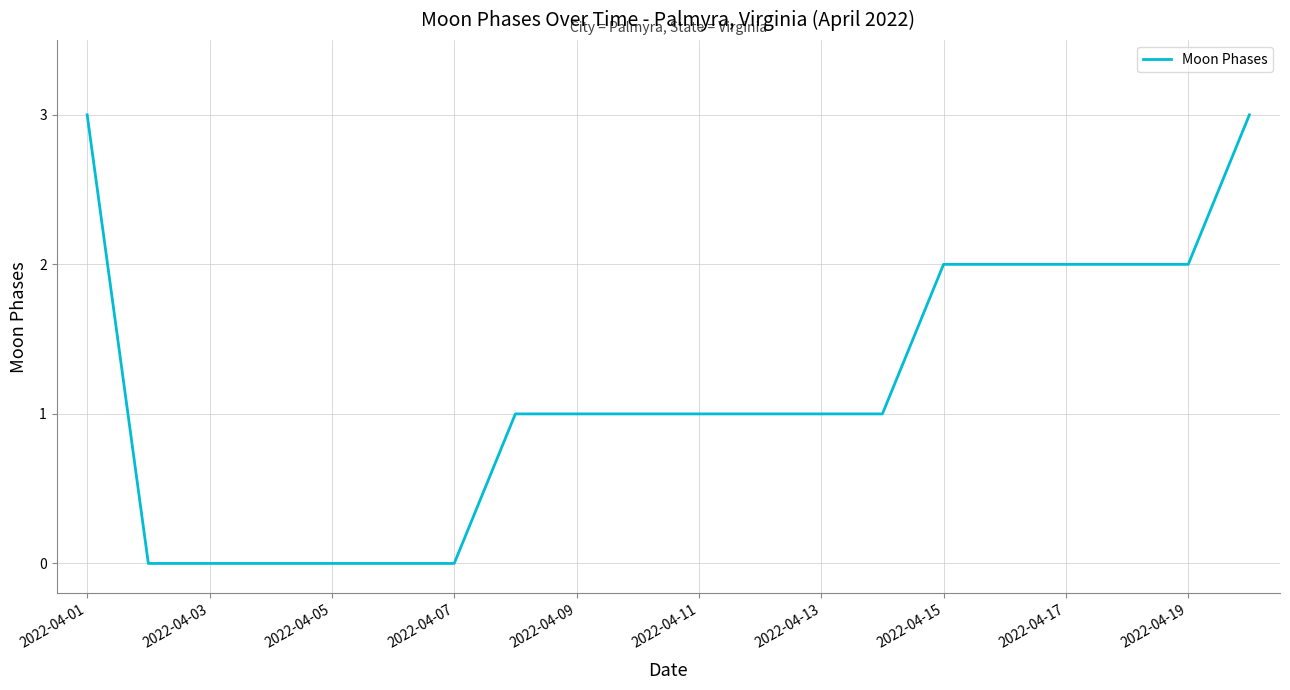

What is the maximum value shown in the chart?

3